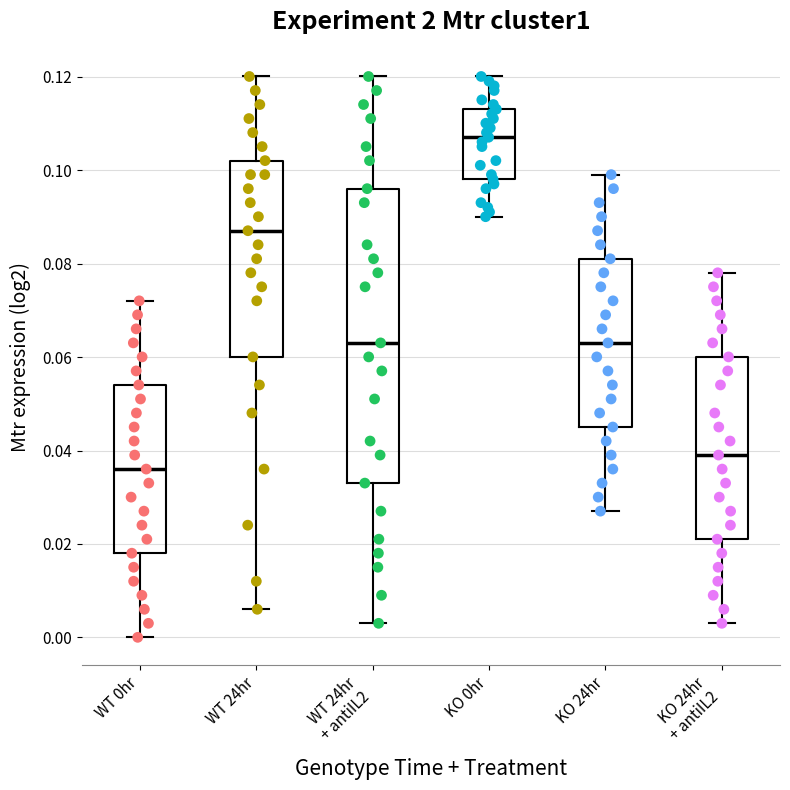

Which box has the highest median line?

KO 0hr